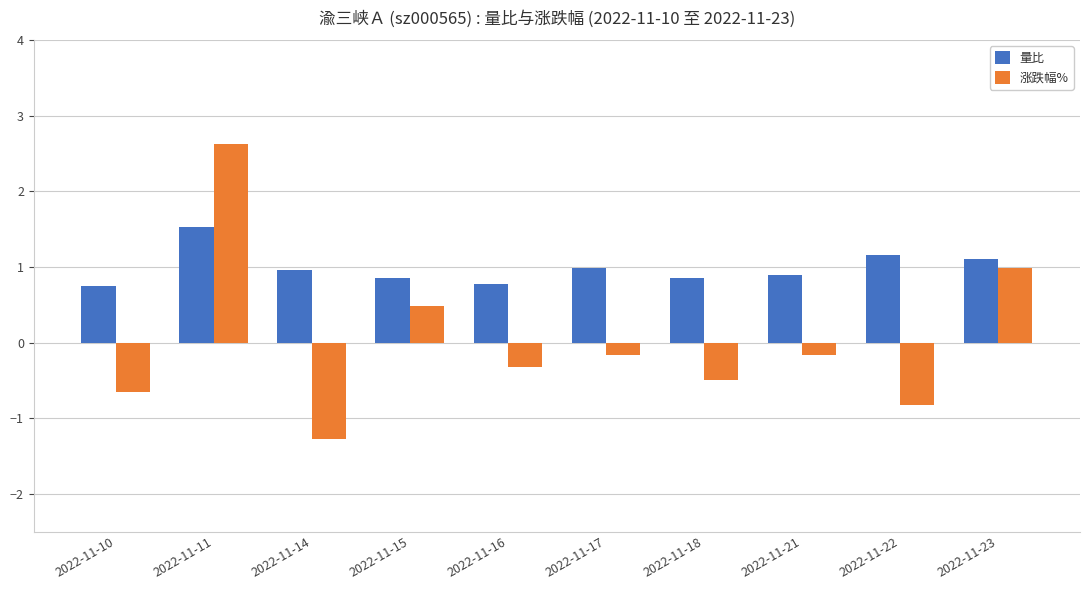

List the series in order of their peak value, highest first.

涨跌幅%, 量比